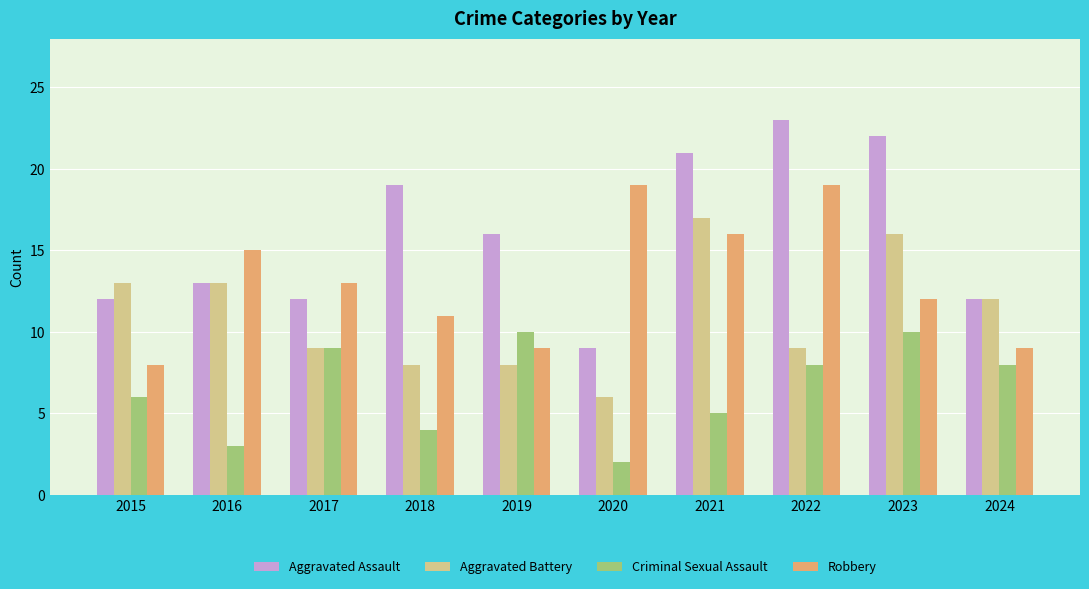

How many bars are there in each group?

4